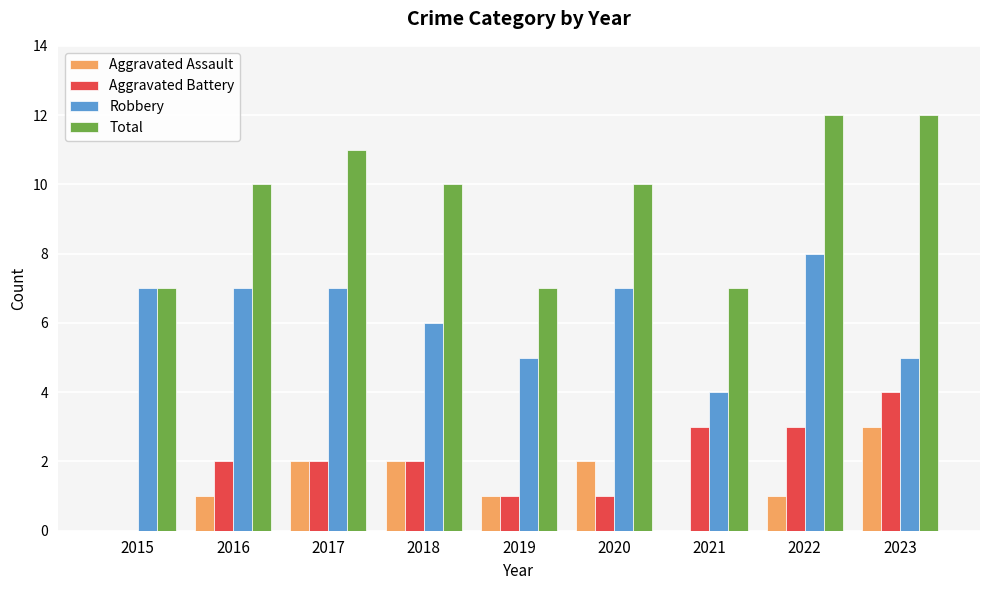

What is the total value across all series at 2022?

24